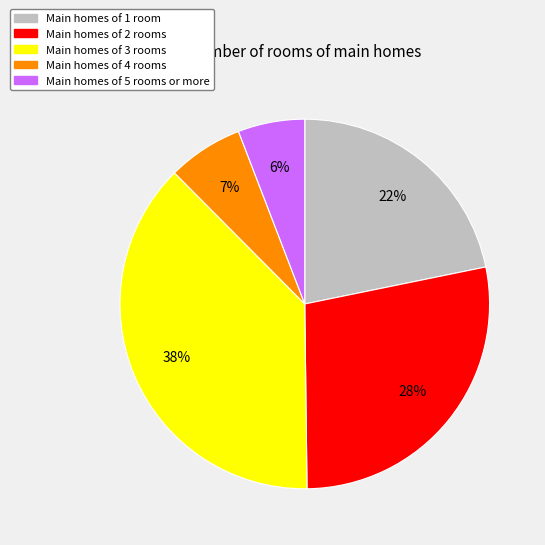

Does any single category account for the majority?

No